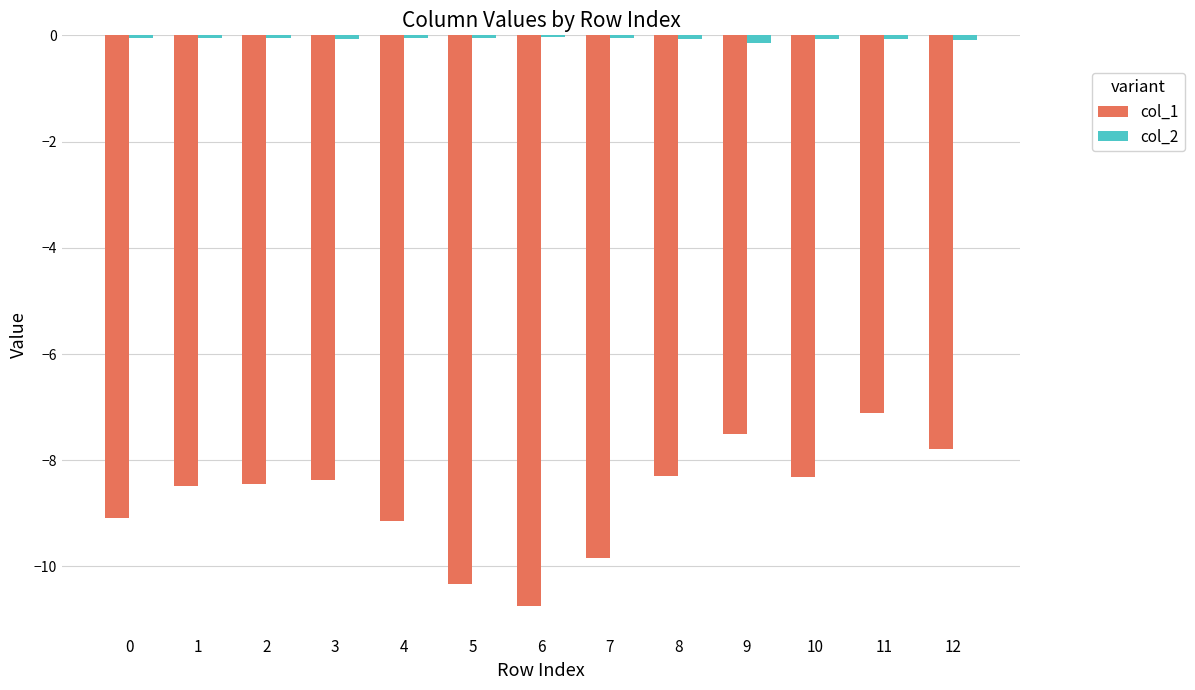

Is the value of col_1 at 11 greater than the value of col_2 at 2?

No